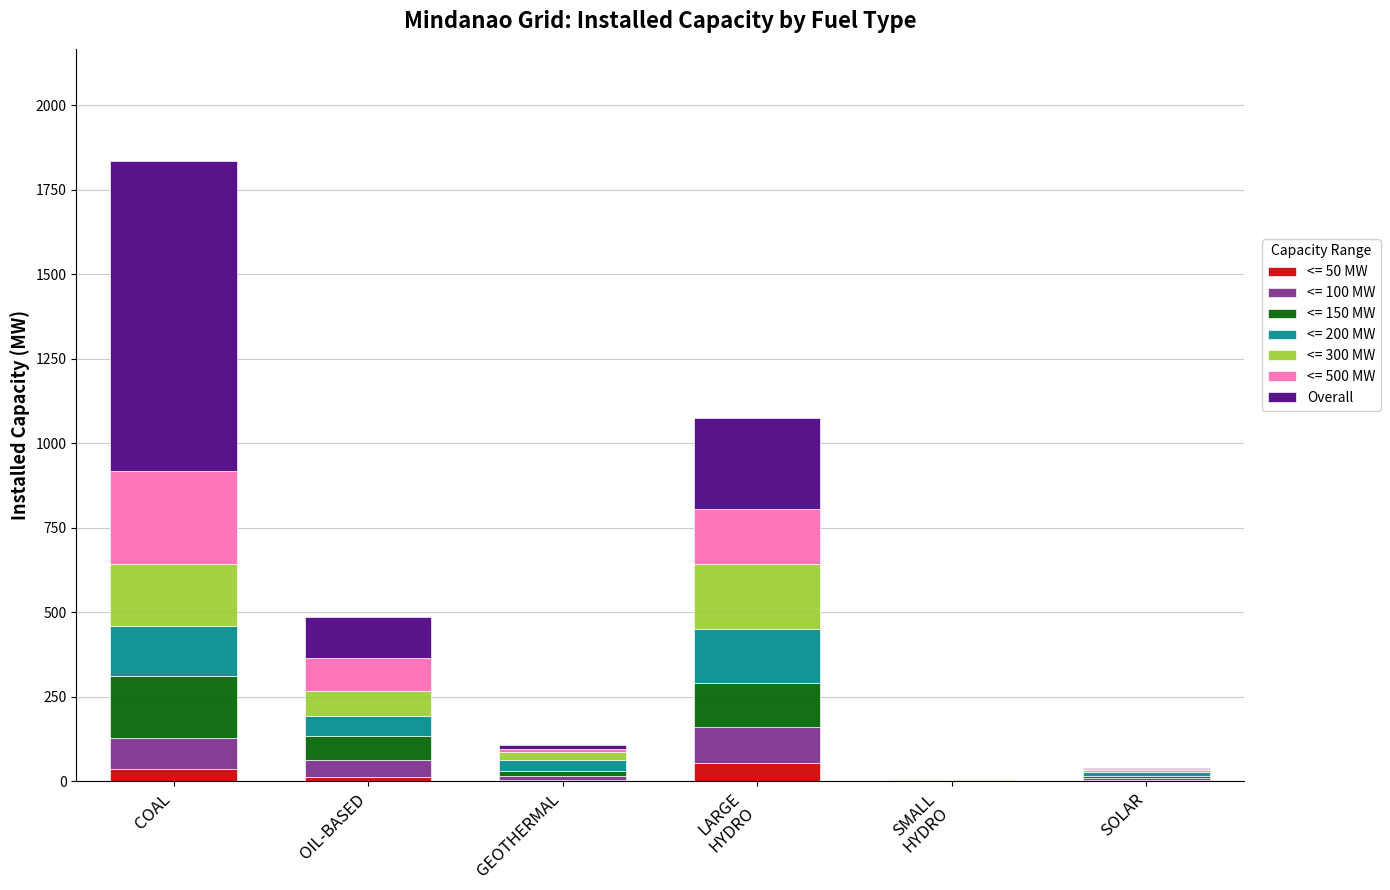

Count the number of categories in the chart.

6